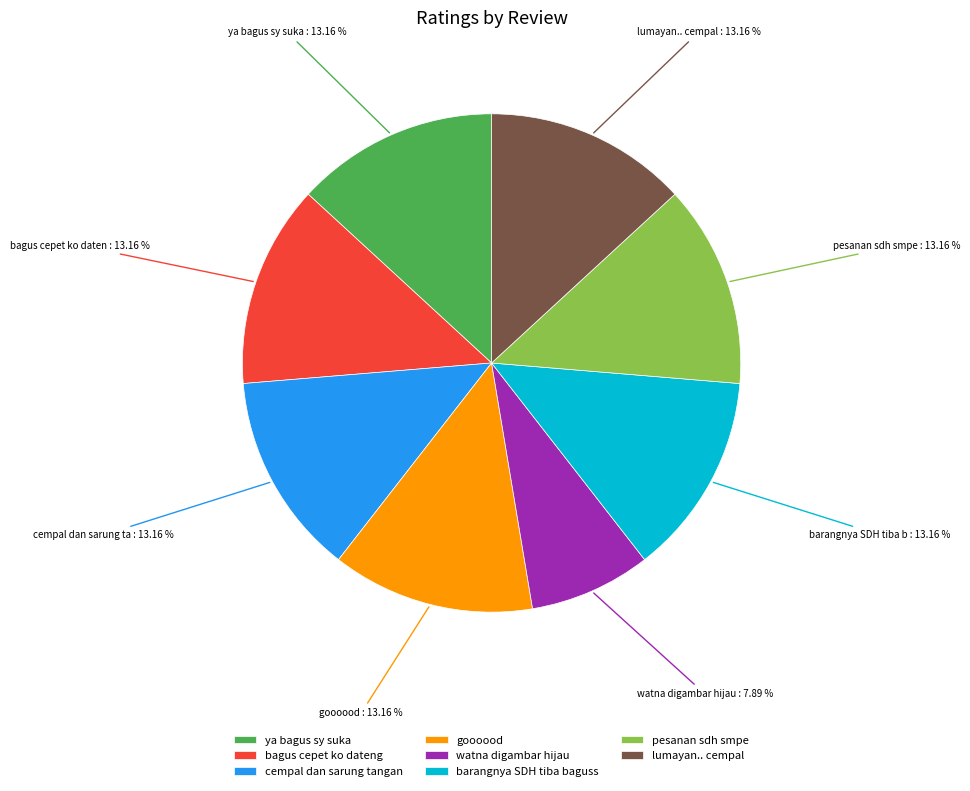

How many segments does this pie chart have?

8